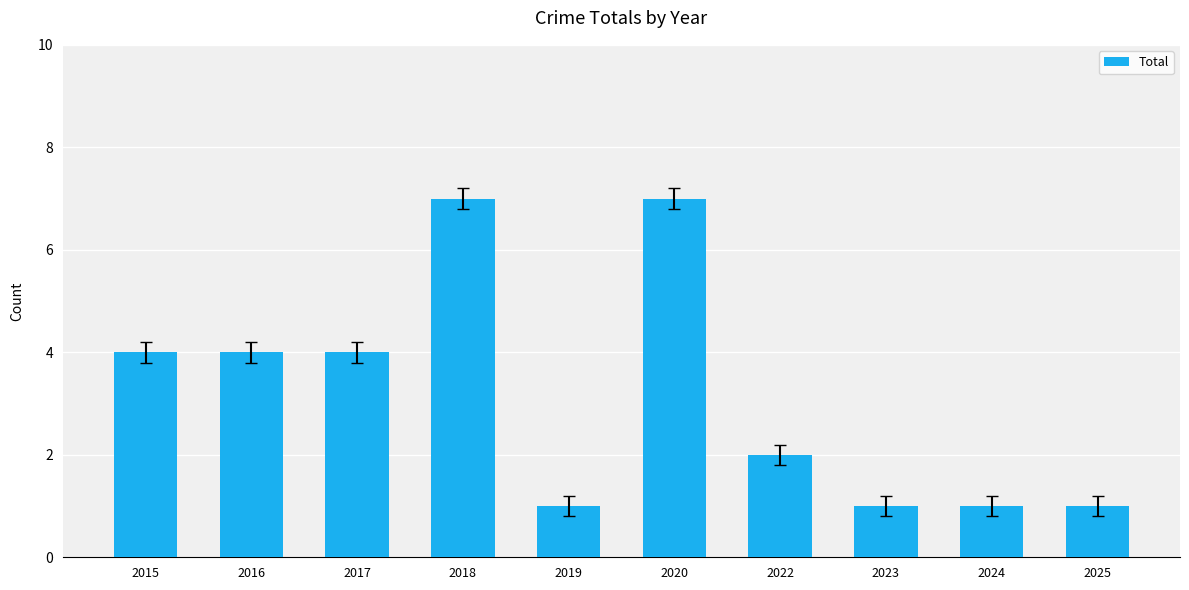

What is the average value?

3